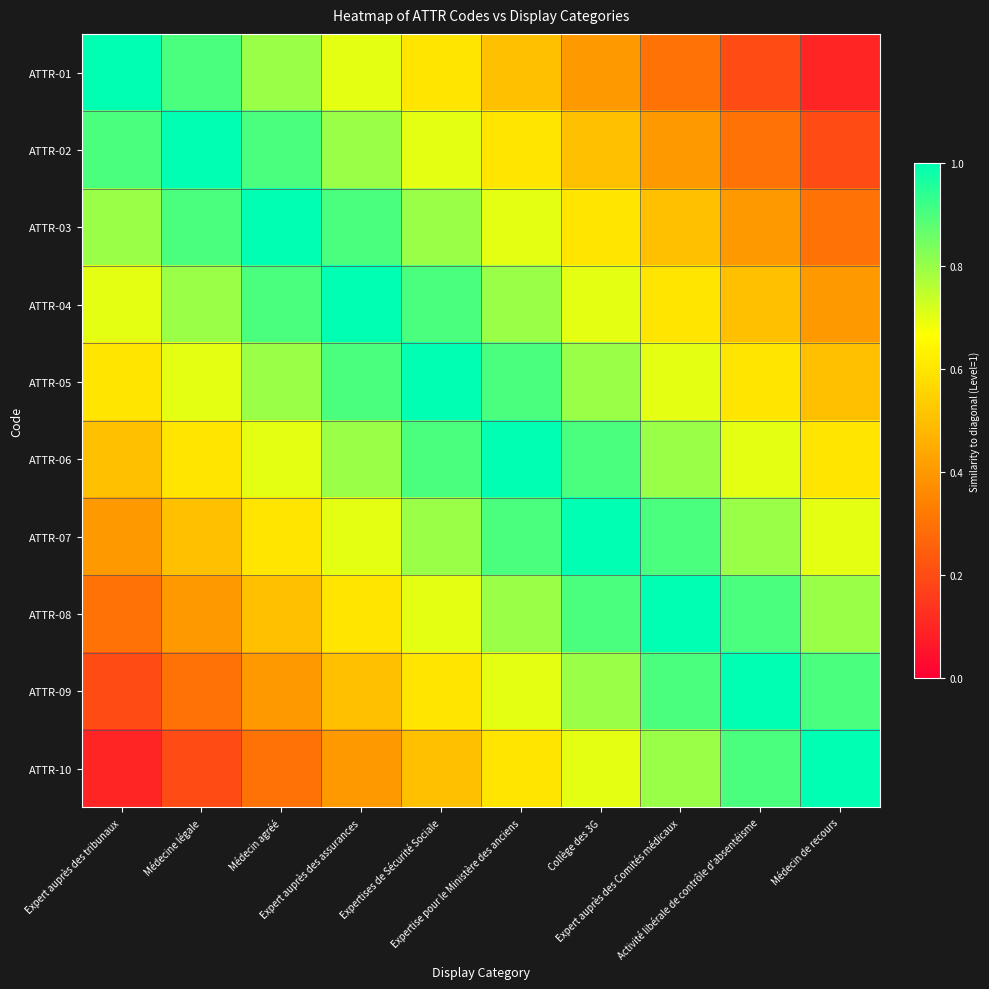

Between Expert auprès des tribunaux and Expertise pour le Ministère des anciens, which series saw the biggest shift?

ATTR-01